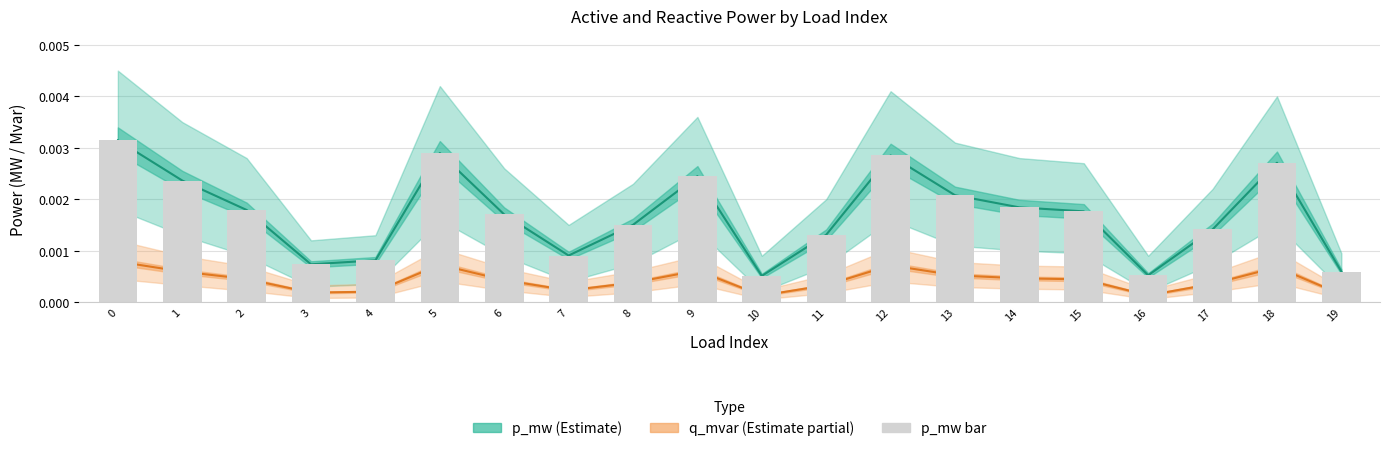

True or false: p_mw (Estimate) has a value of 0.0 at 12.

True